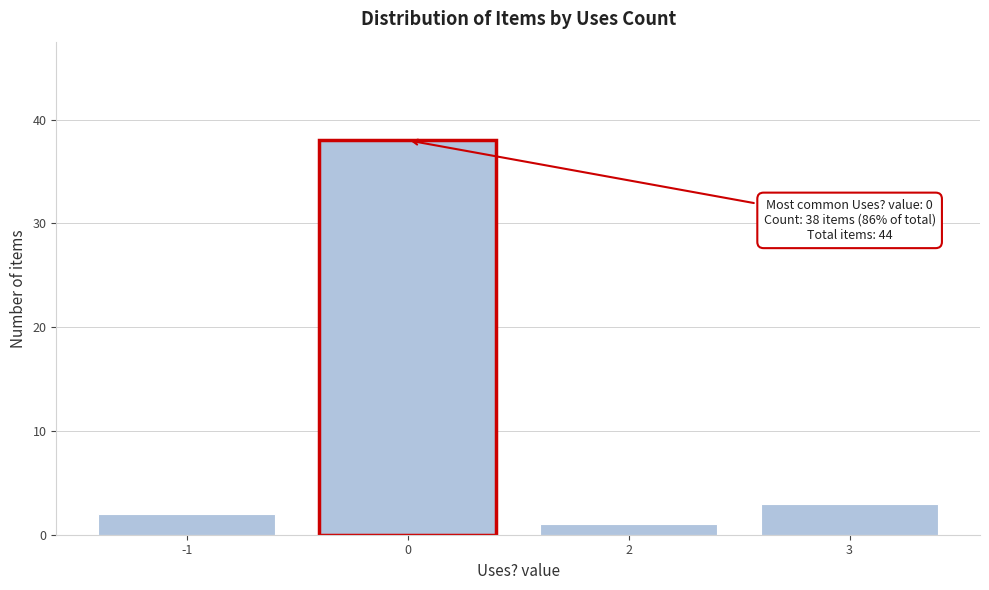

Reading right to left, list all the values displayed in this chart.

3	1	38	2